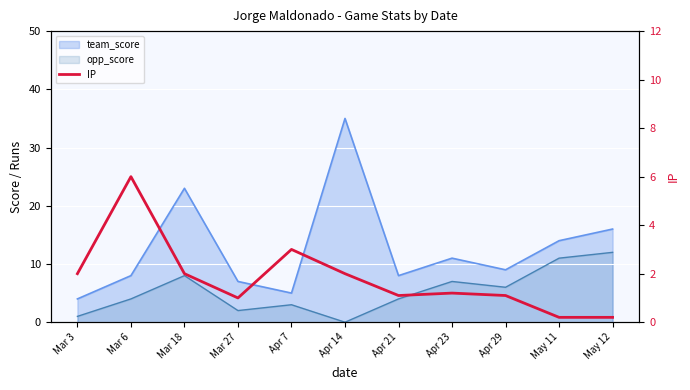

Where does the data first go above 1?

Mar 3